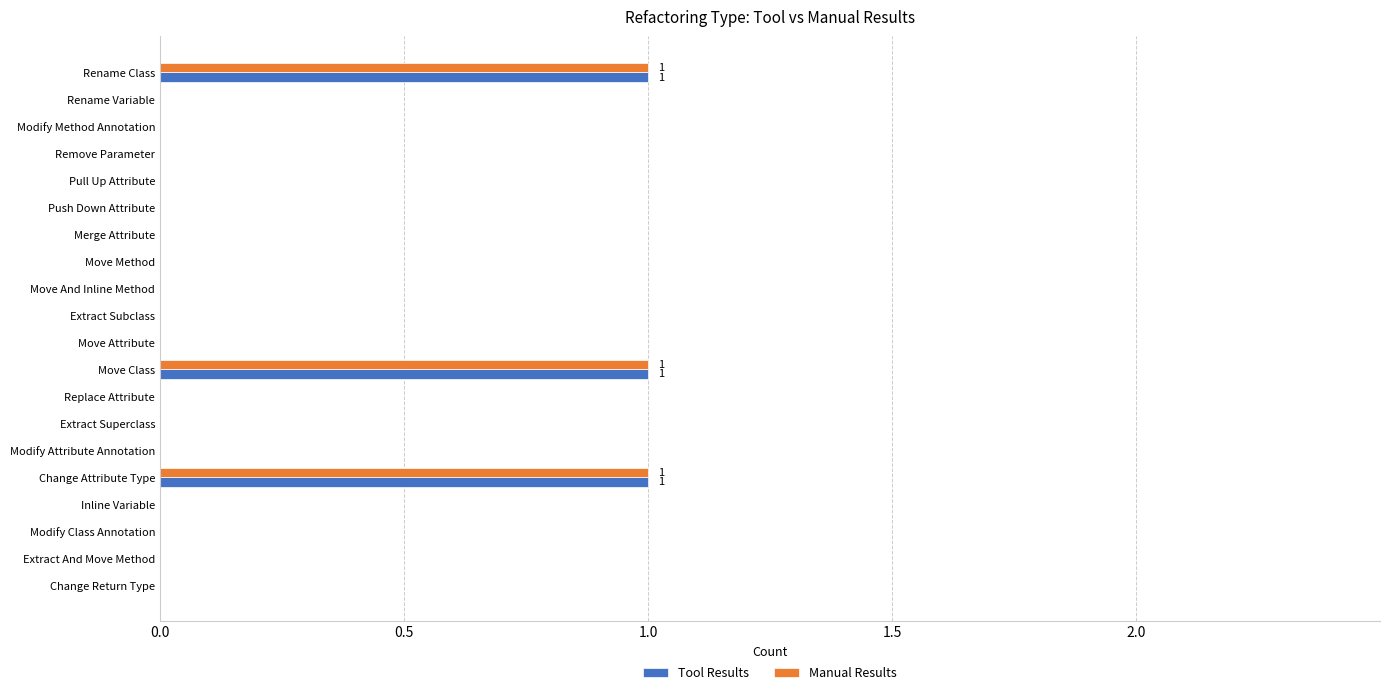

Is it true that Tool Results equals 0 at Extract Superclass?

True